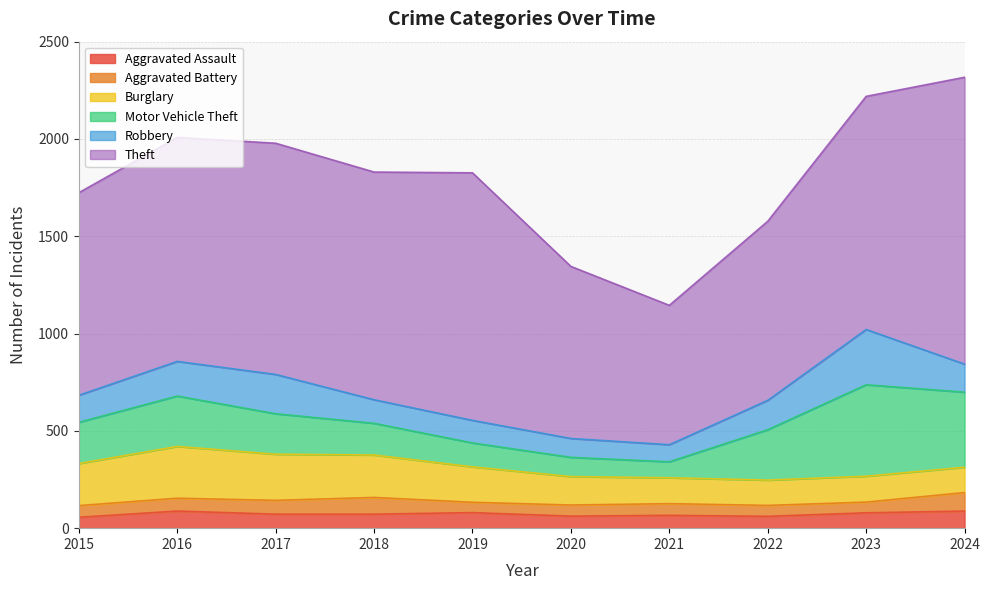

Rank the series at 2018 from lowest to highest value.

Aggravated Assault, Aggravated Battery, Robbery, Motor Vehicle Theft, Burglary, Theft